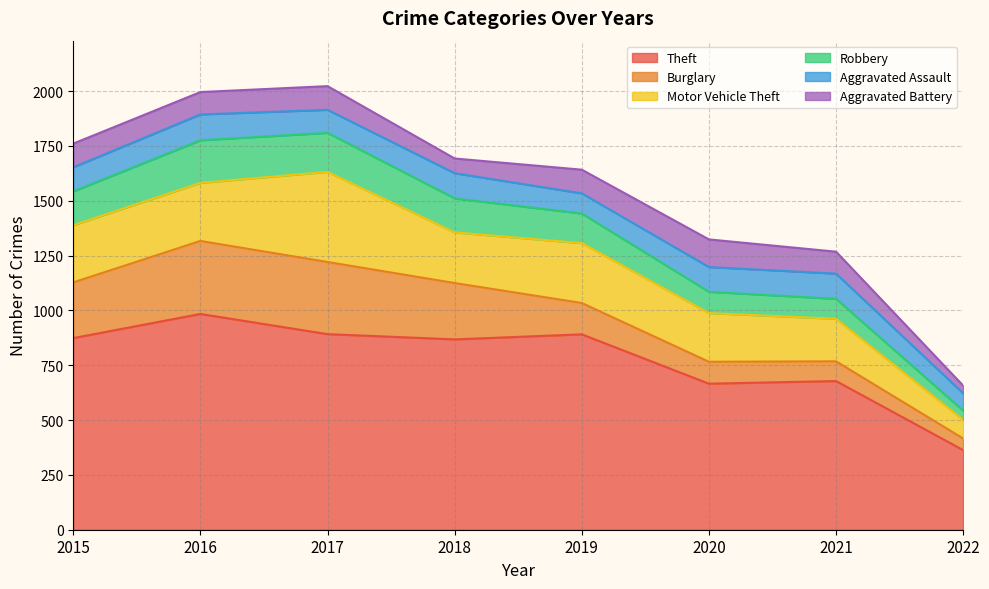

Where is the first local minimum for Aggravated Assault?

2017